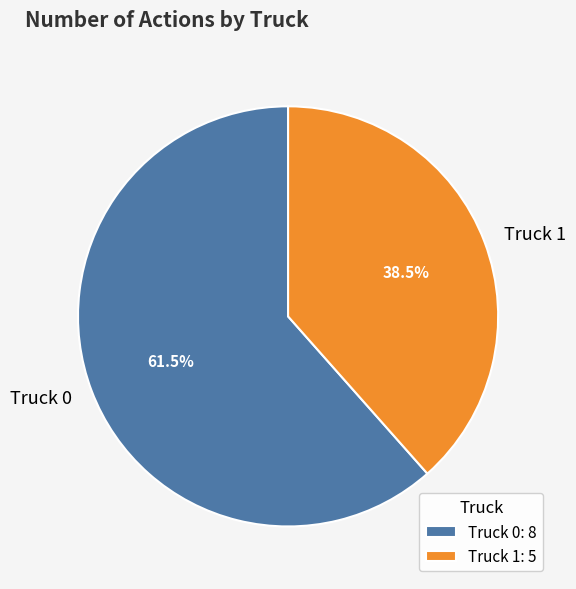

Combined, do Truck 0 and Truck 1 account for over 50%?

Yes